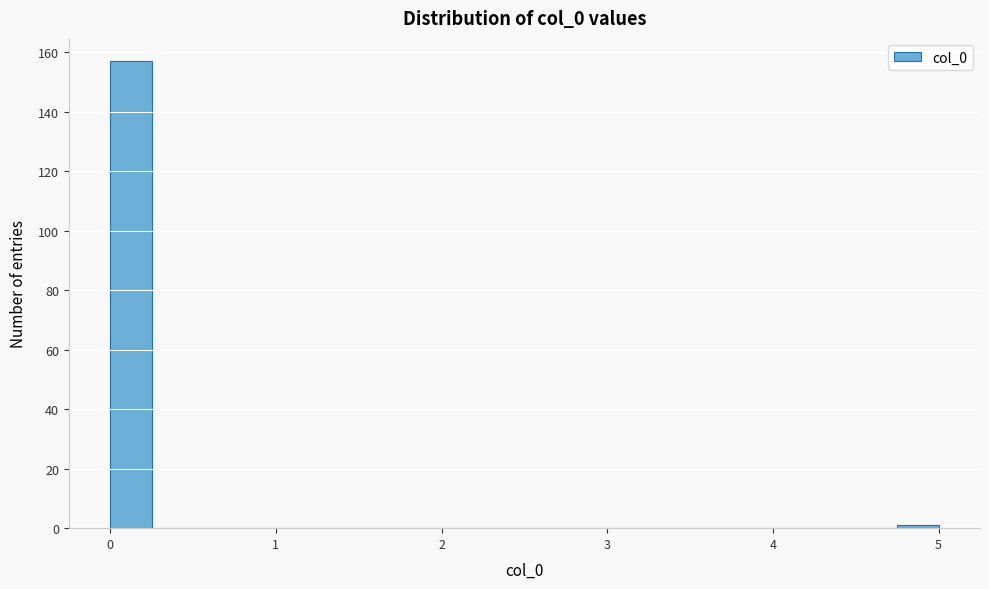

Read against the x-axis, roughly where is the centre of the tallest bar?

0.1